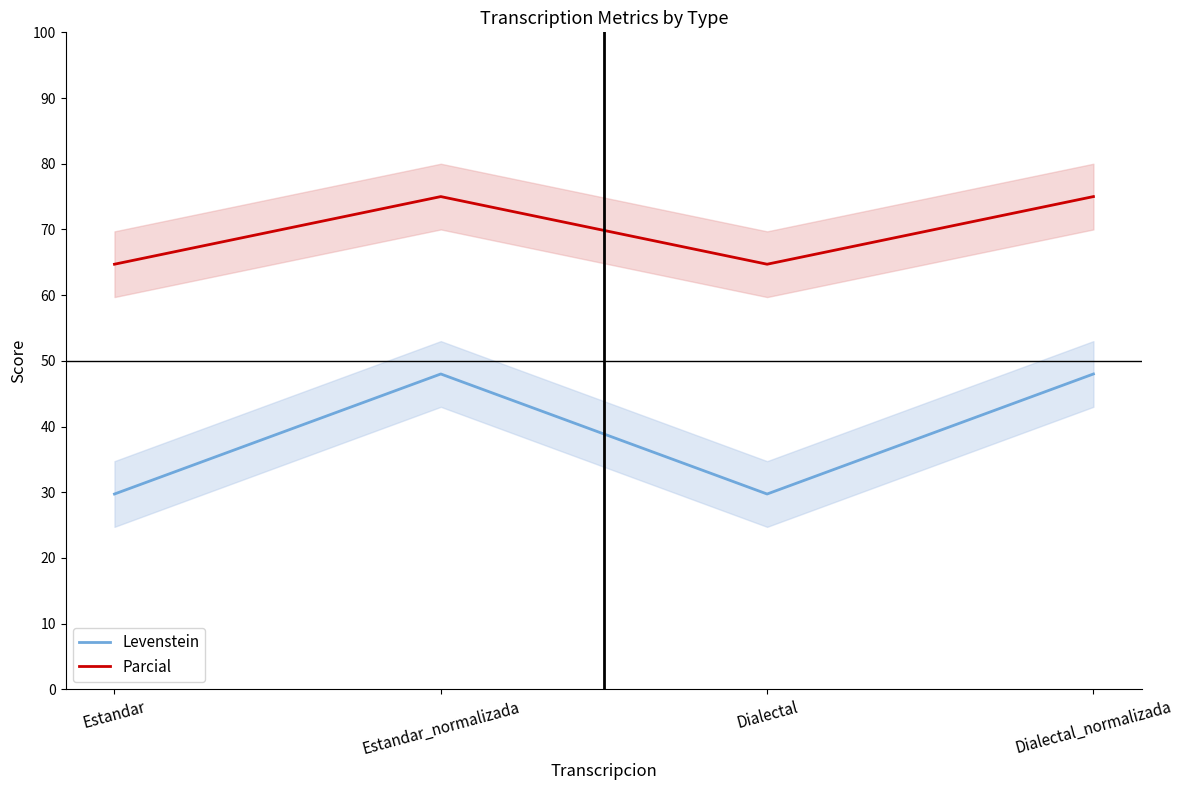

Rank the series at Dialectal from highest to lowest value.

Parcial, Levenstein